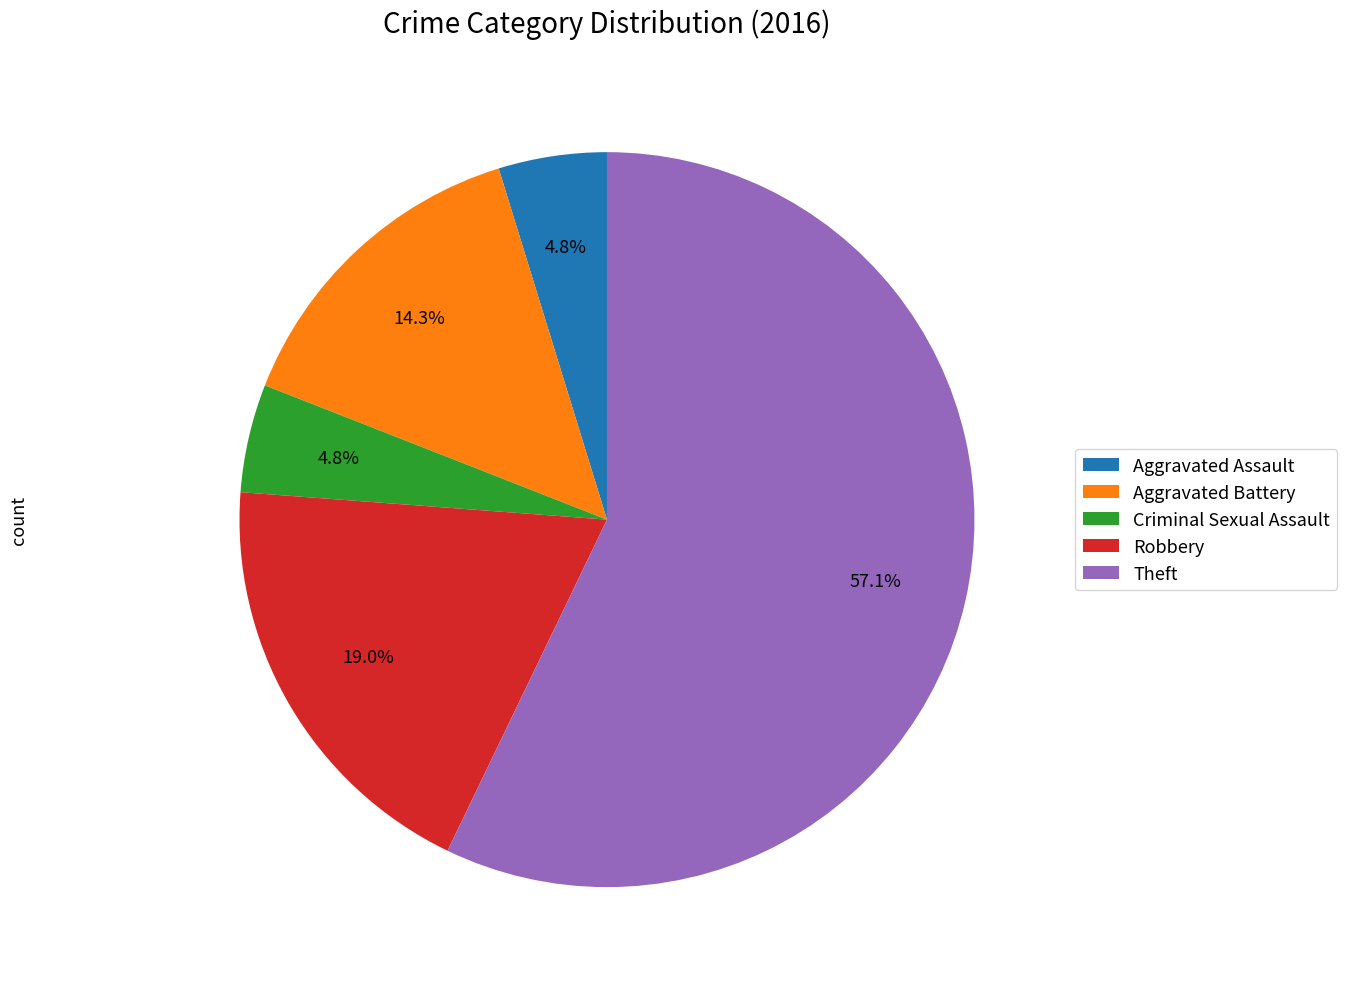

Is the sum of Robbery and Aggravated Assault greater than half?

No